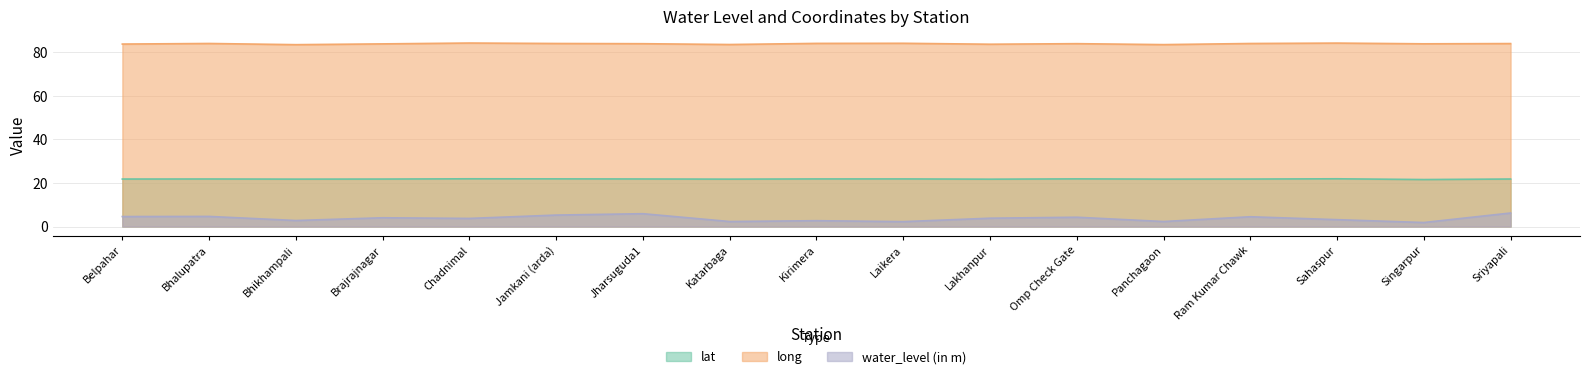

What is the minimum value for long?

83.6